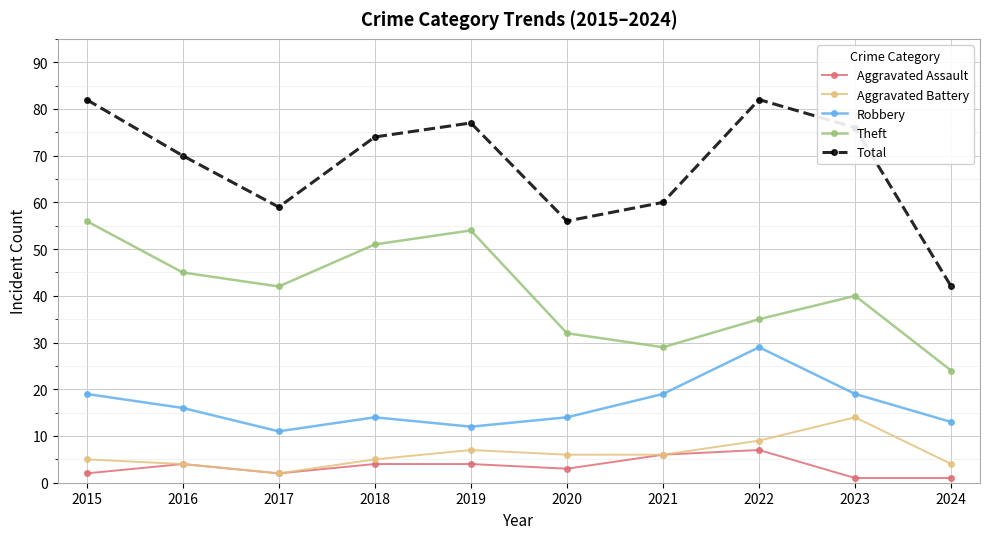

What is the sum of all Theft values?

408